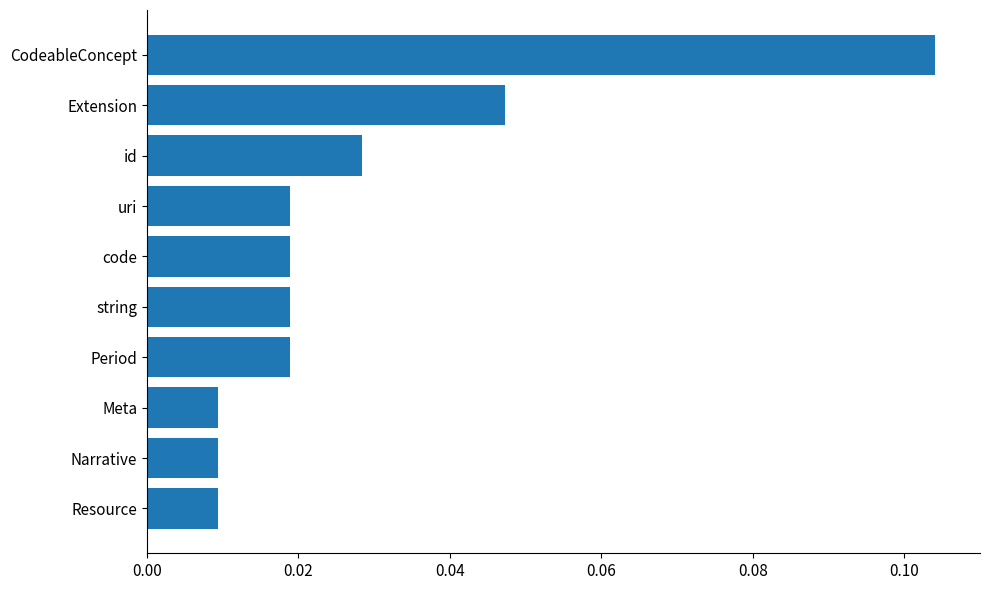

Which label corresponds to the largest value in the chart?

CodeableConcept